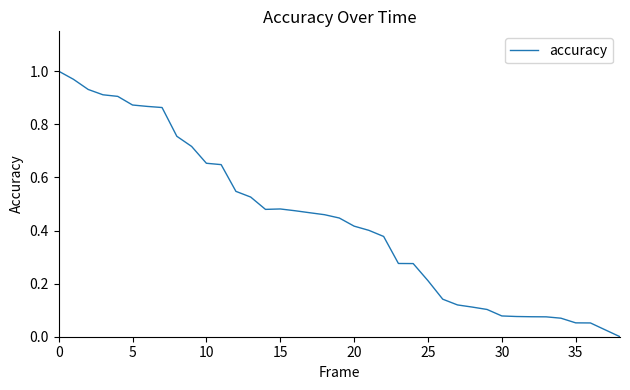

What is the label of the 8th point from the right?

31